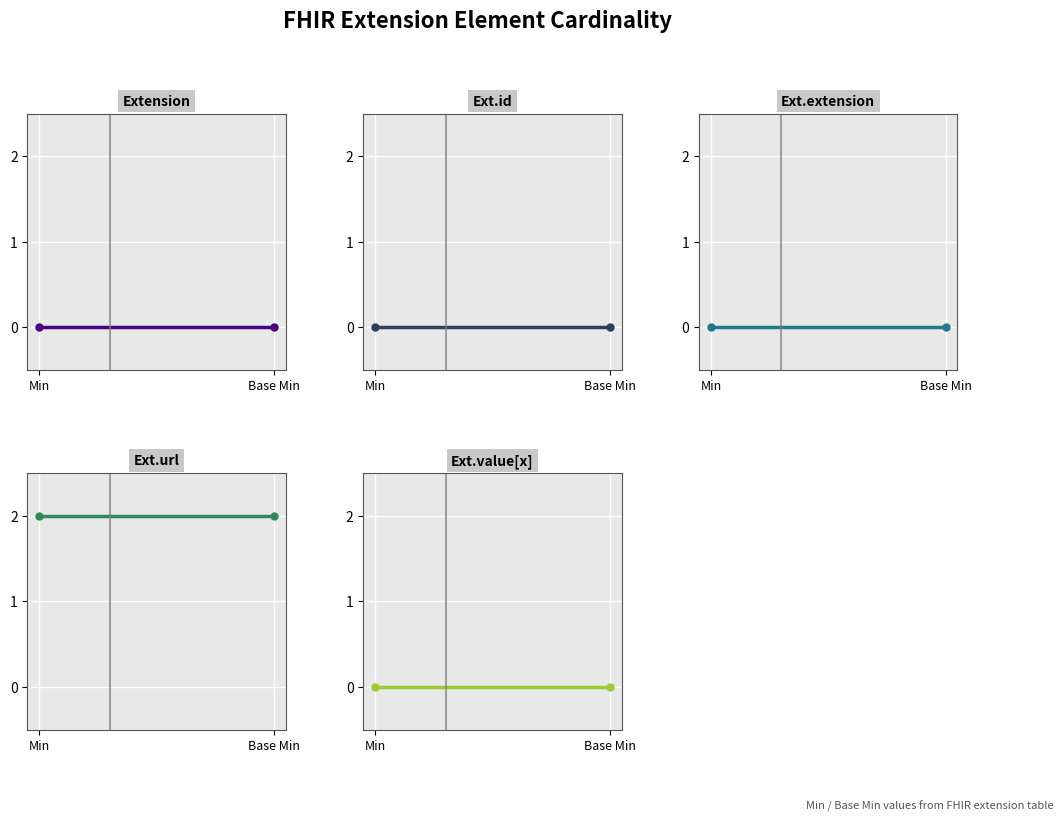

Count the number of categories in the chart.

2